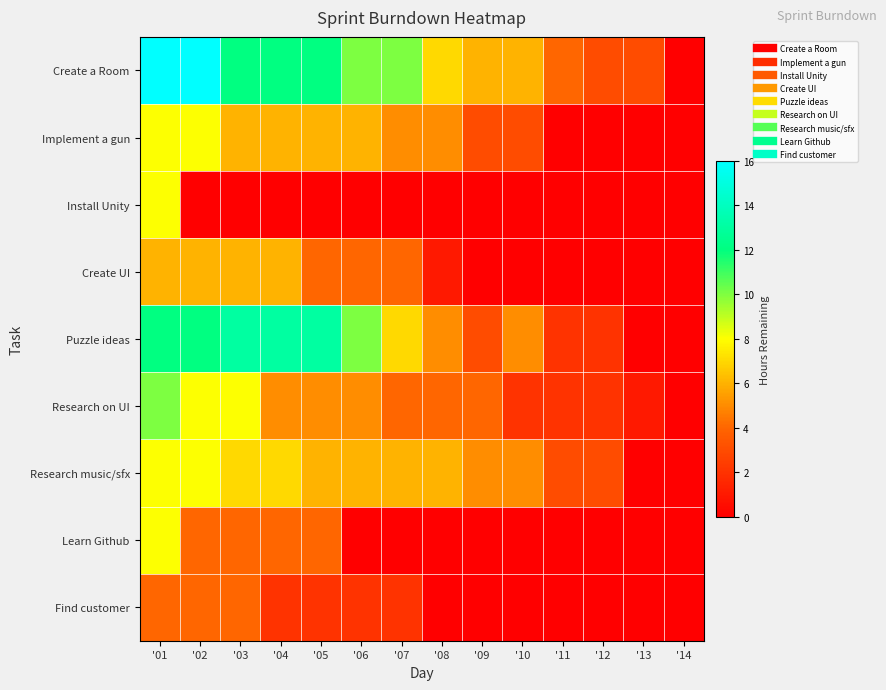

How many data points does each series have?

14